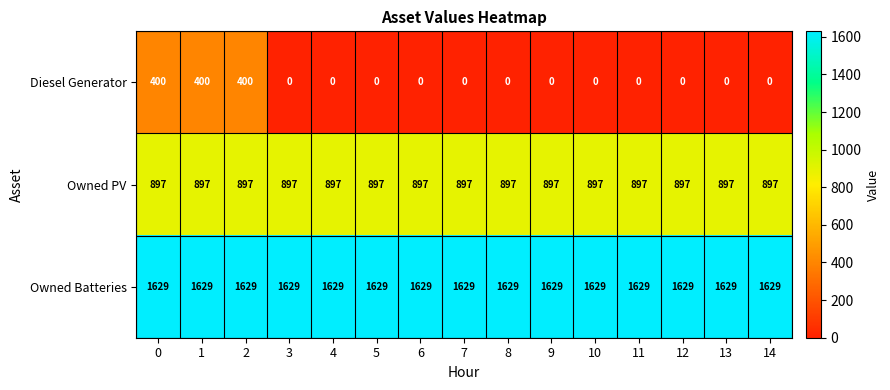

What is the average value of the Owned PV series?

897